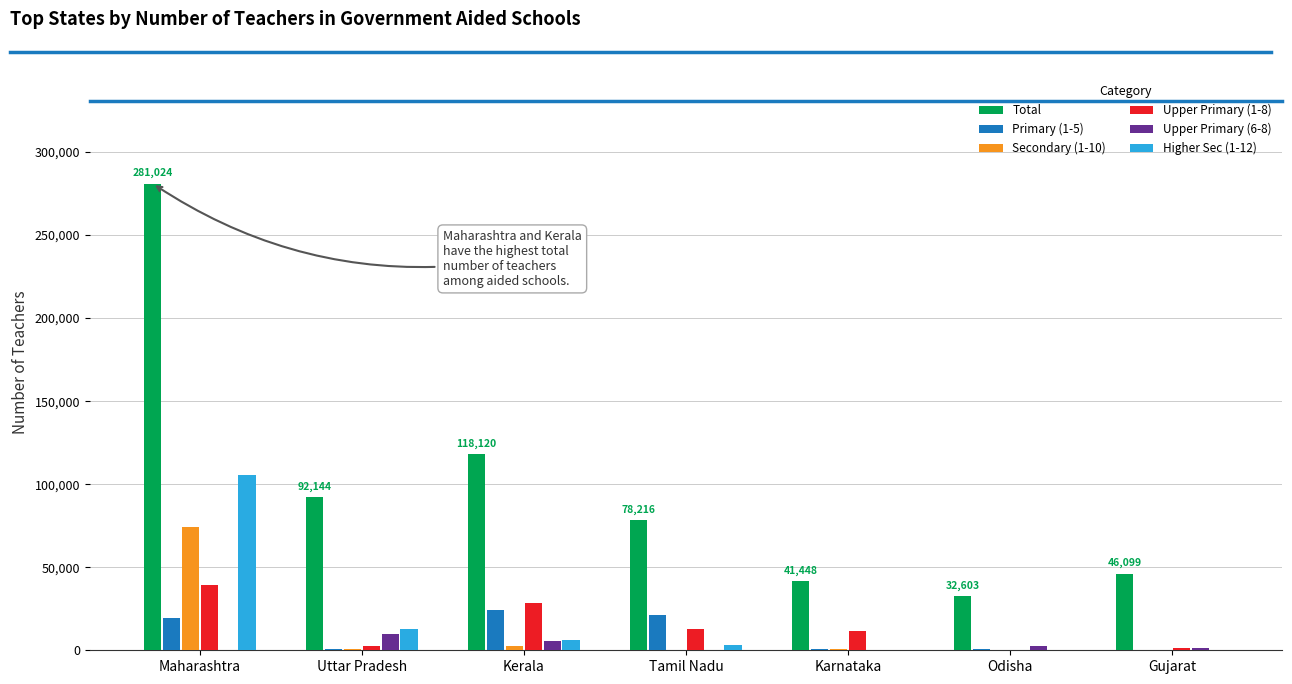

How many data points does each series have?

7